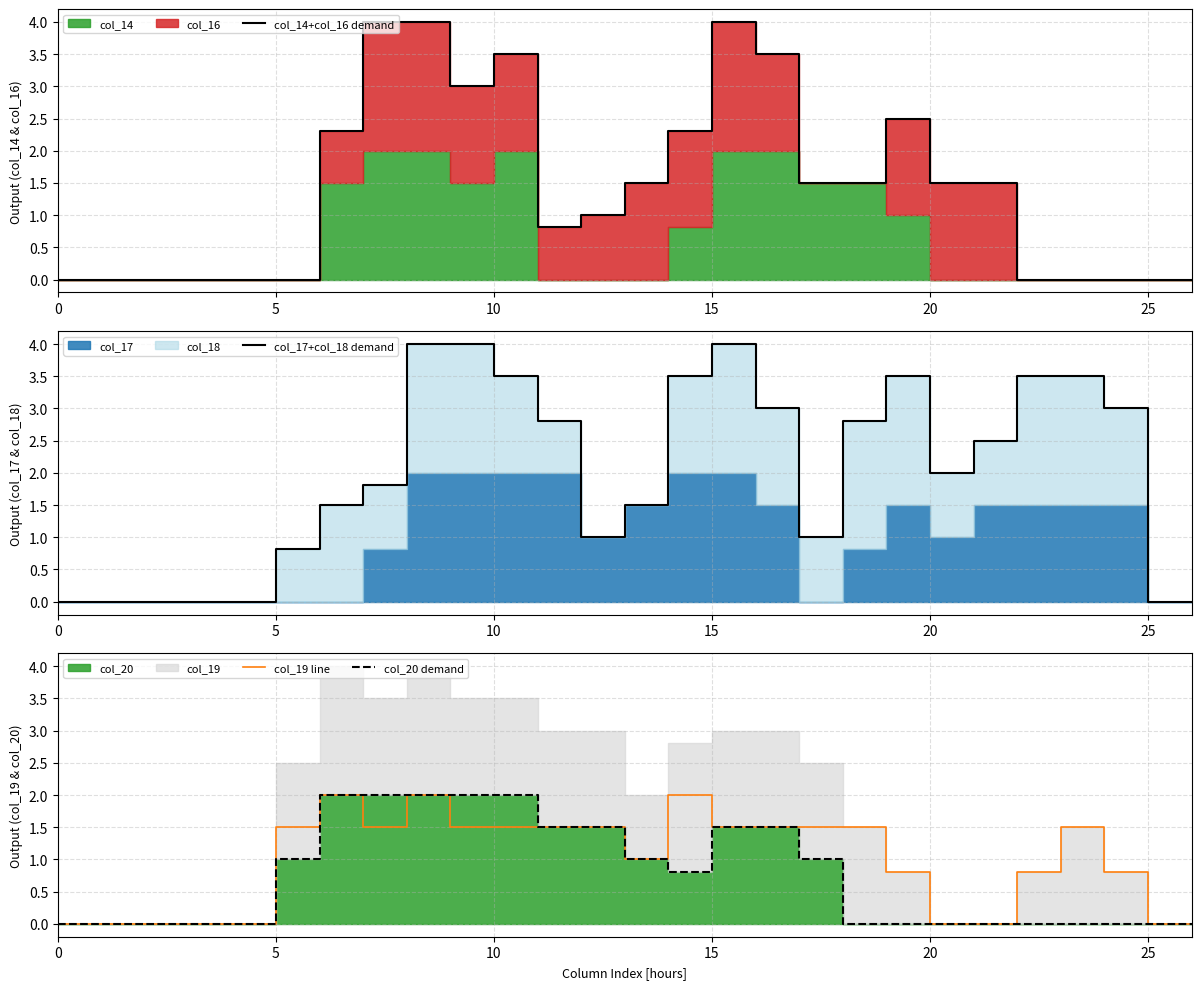

Which series has the largest total across all categories?

col_17+col_18 demand